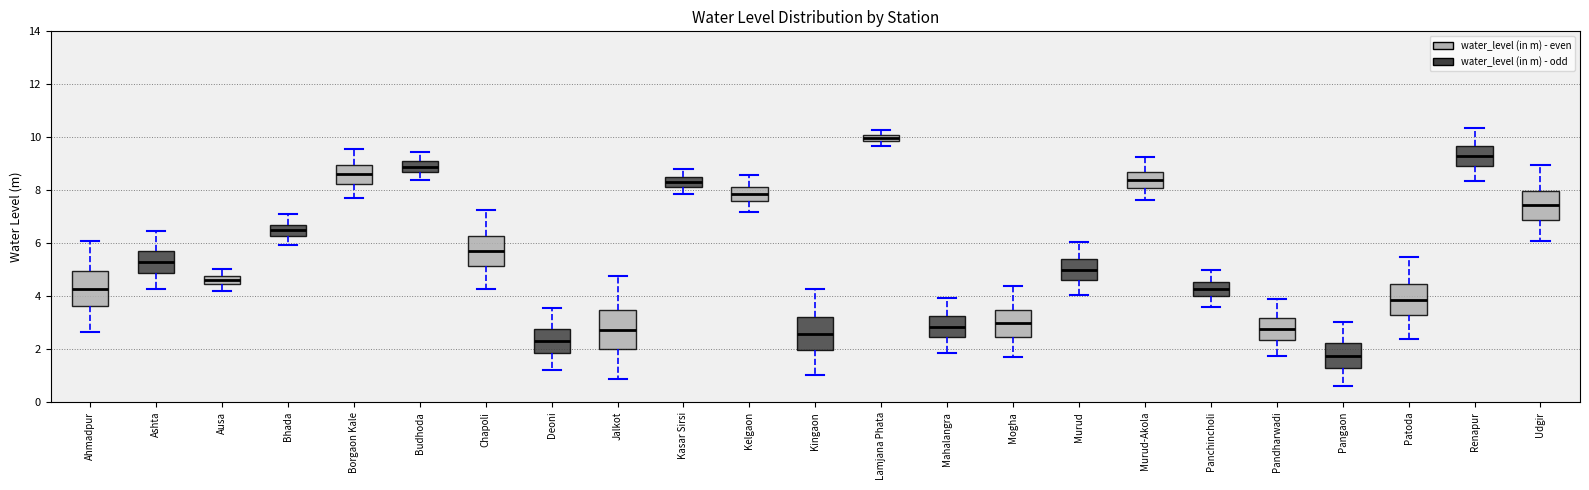

Which box has the lowest median line?

Pangaon